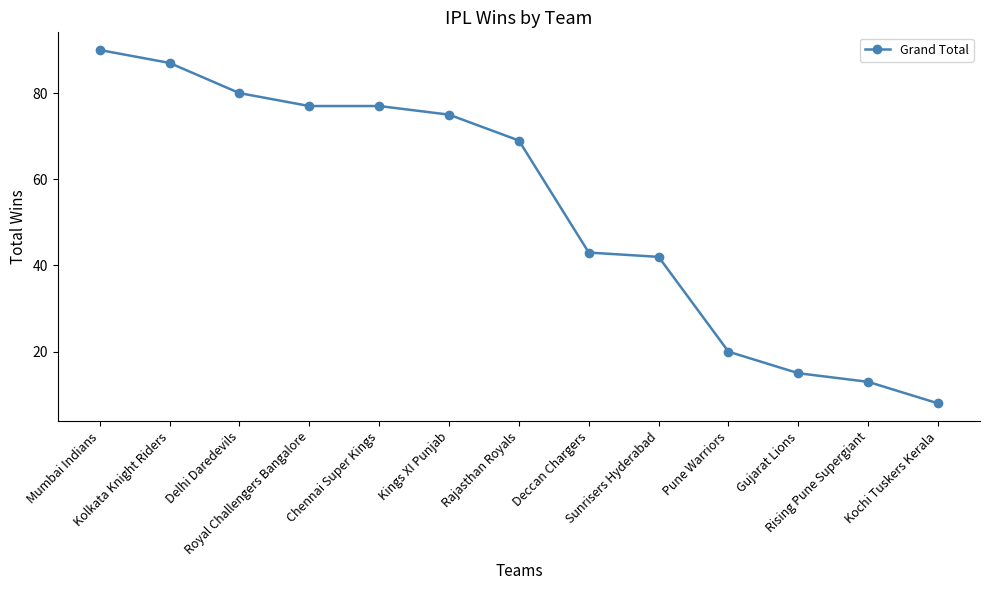

How many lines are shown in the chart?

1